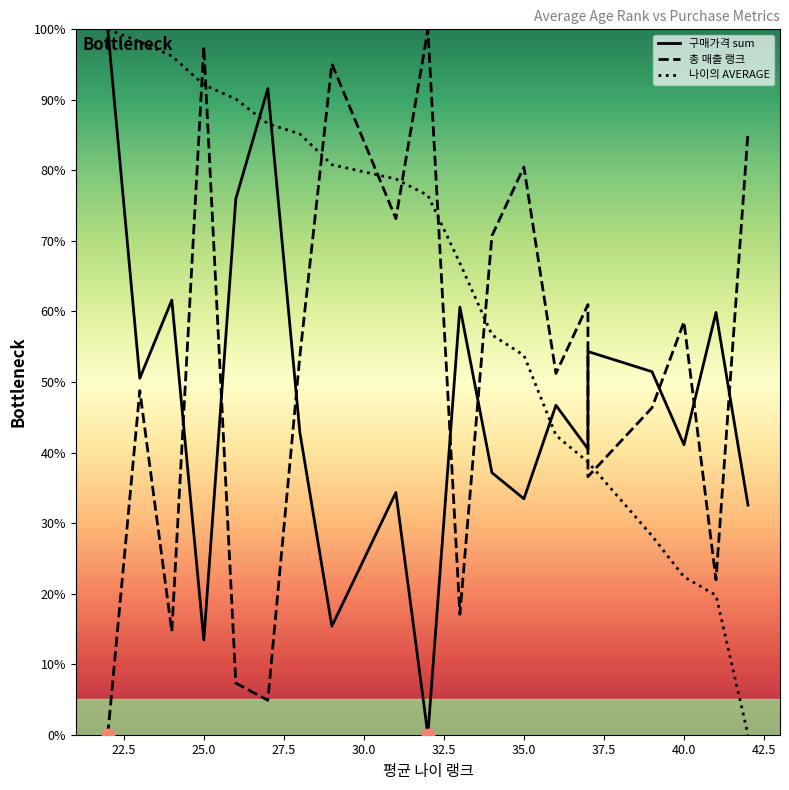

Which series contains the lowest Y value?

구매가격 sum